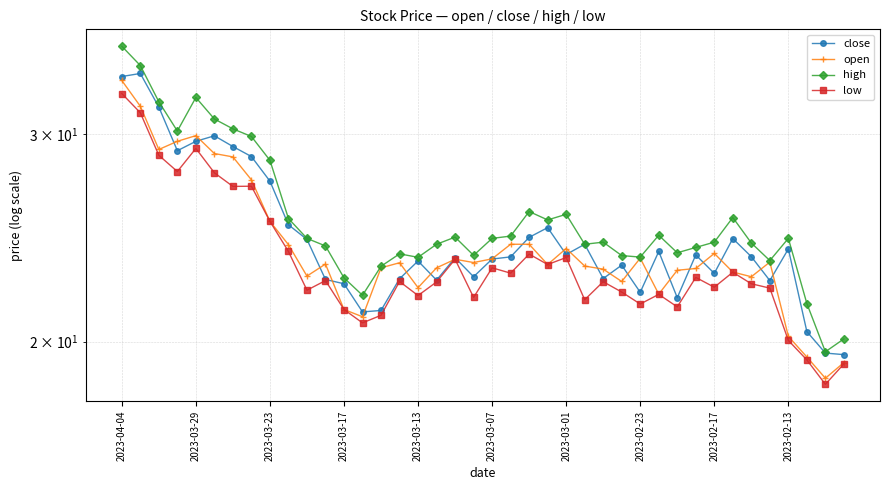

What is the minimum value for low?

18.4